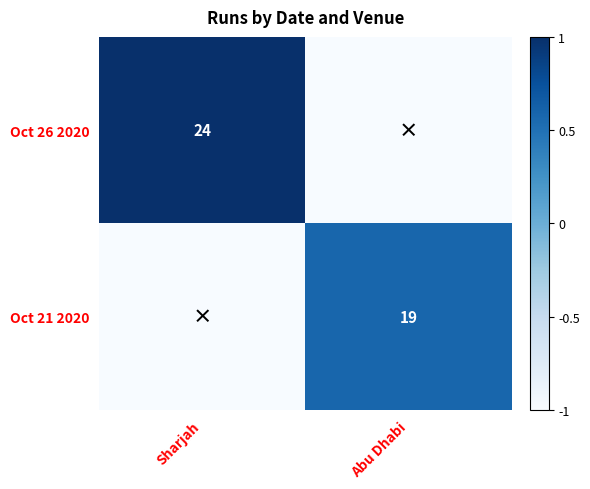

How many categories are shown in the chart?

2